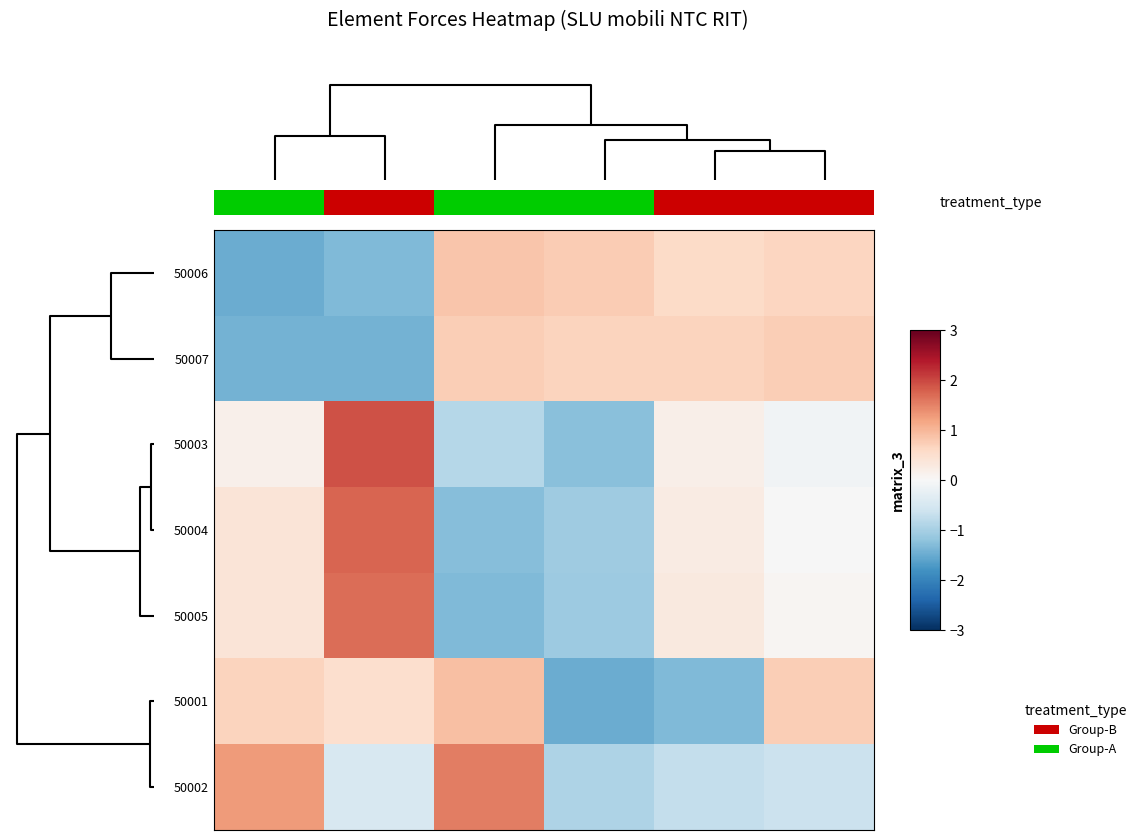

True or false: 50002 has a value of 0.3 at 2.

False